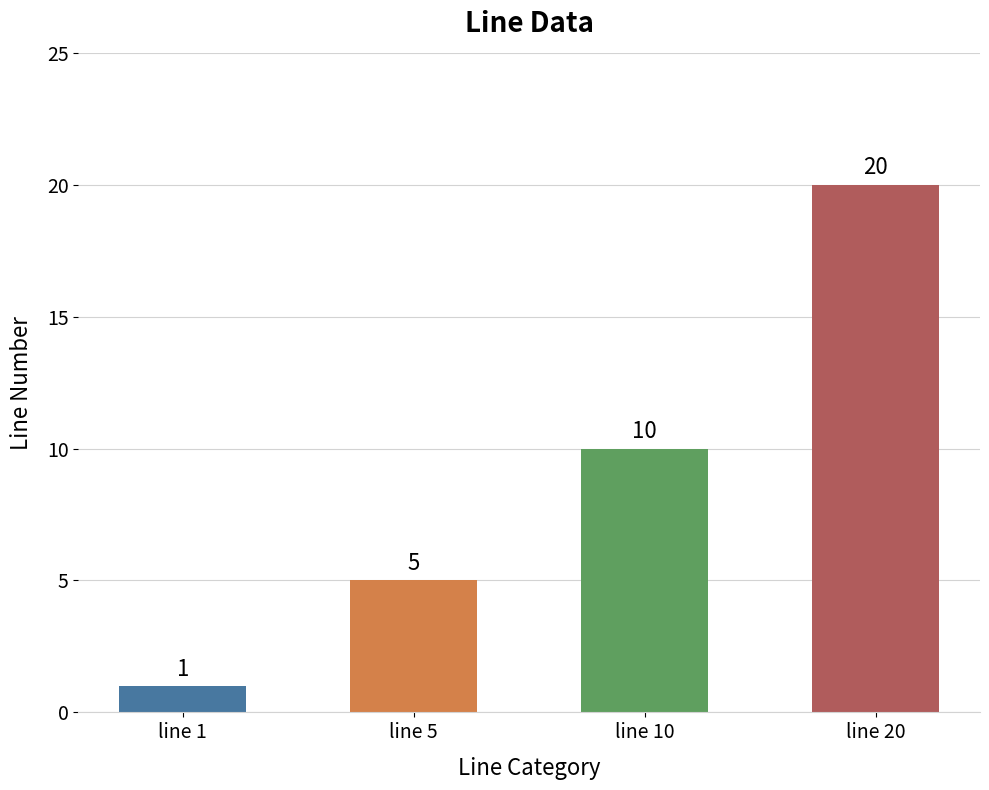

At which category does the chart reach its peak across all series?

line 20